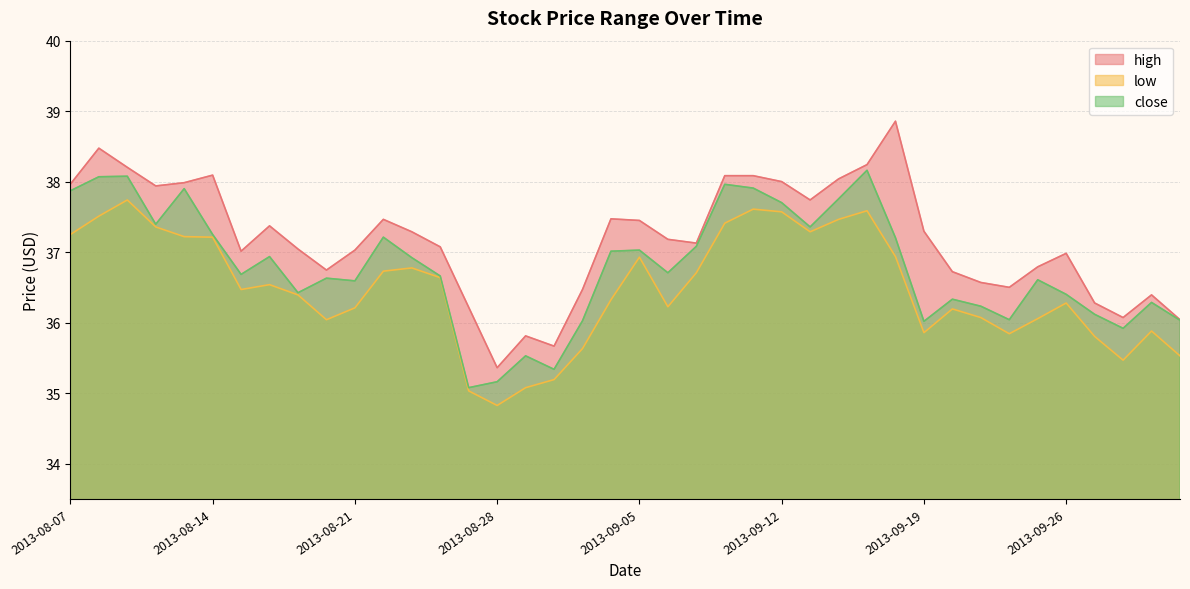

Is the value of low at 2013-08-28 greater than the value of high at 2013-10-01?

No